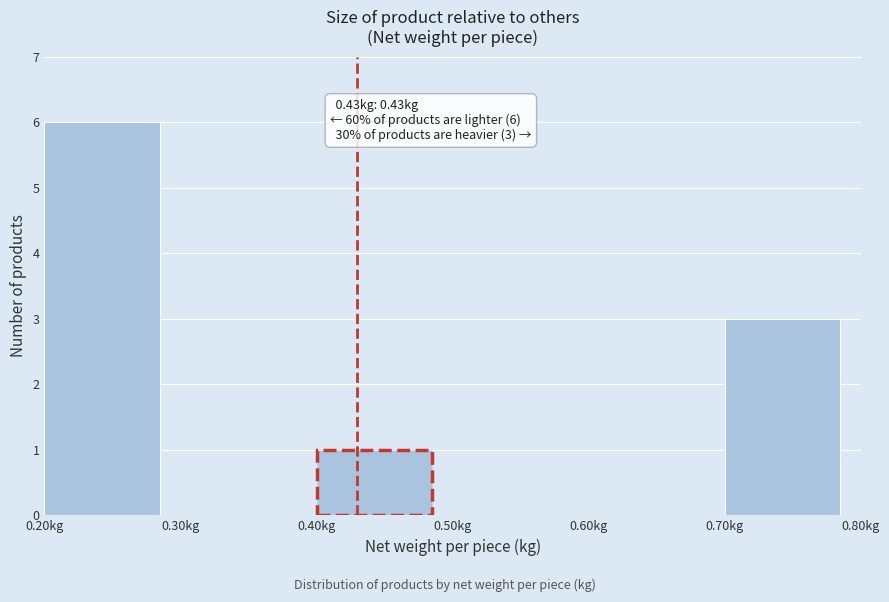

Over which range of the x-axis is the bar tallest?

0.2 to 0.3